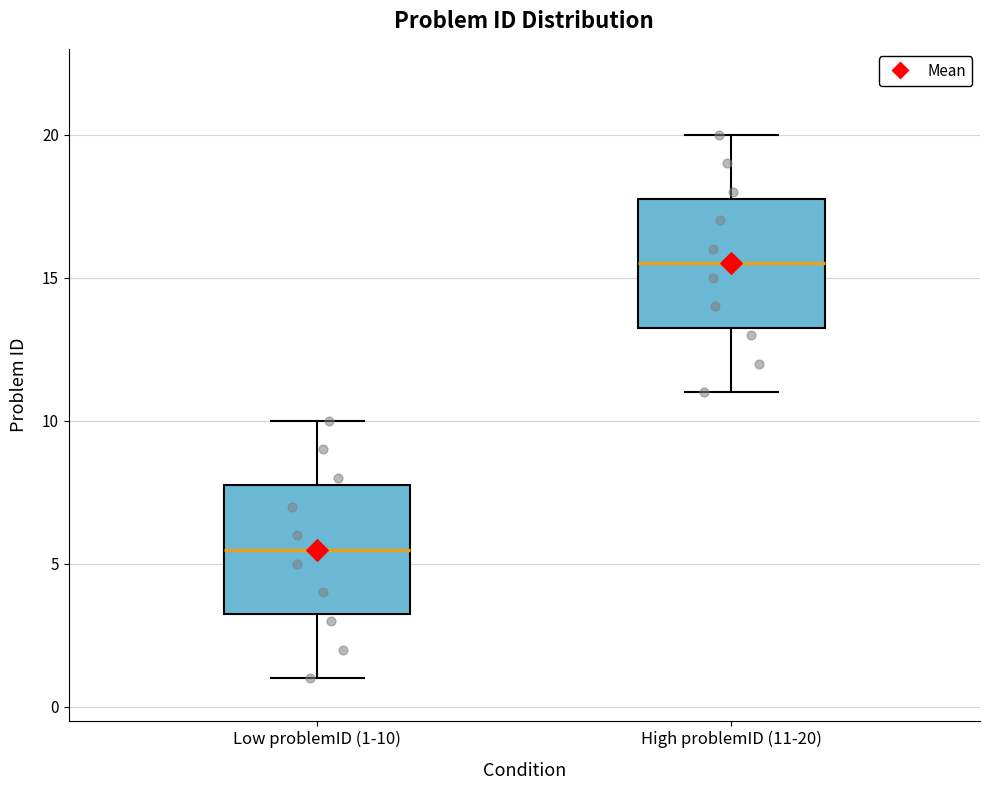

Reading left to right, transcribe this box plot: for each box, give where its median line is, the range the box spans, and where its two whiskers end, as read against the y-axis. The values are not printed on the chart, so give them approximately, as read against the axis.

Low problemID (1-10): median 5.5, box 3.5 to 8.0, whiskers 1.0 to 10.0
High problemID (11-20): median 15.5, box 13.5 to 18.0, whiskers 11.0 to 20.0